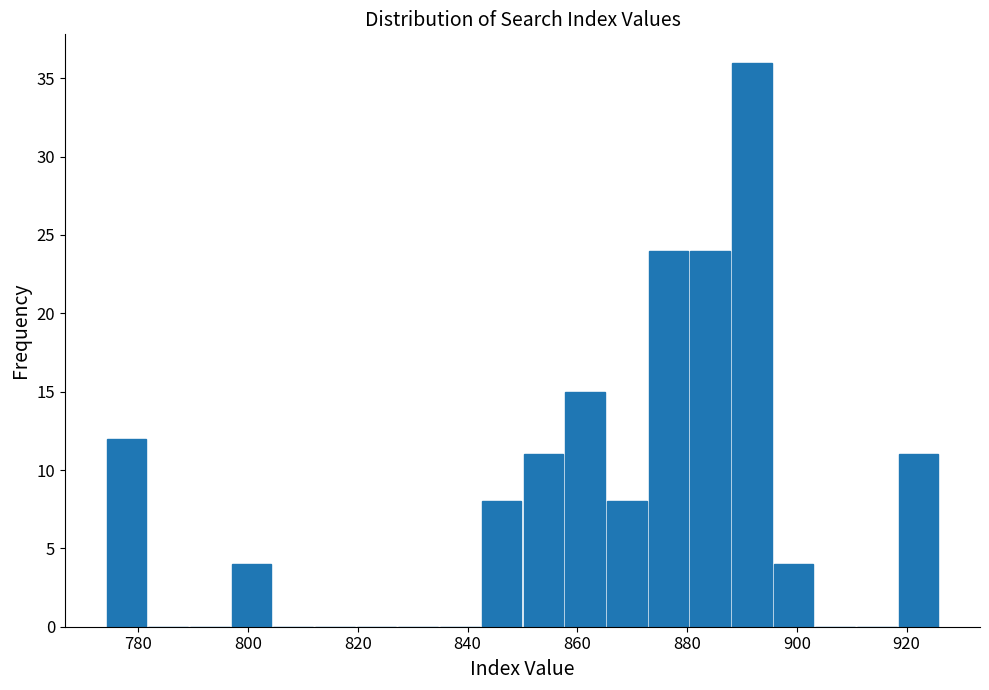

Read against the x-axis, roughly where is the centre of the tallest bar?

892